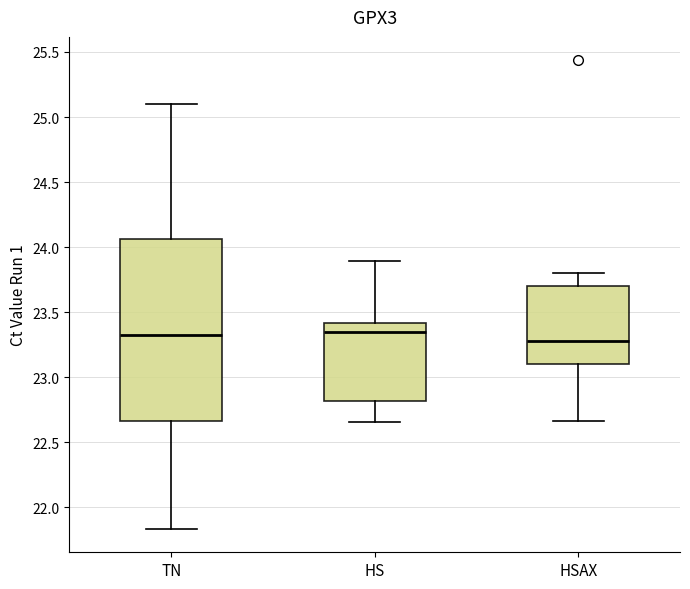

Comparing the boxes themselves (not the whiskers), which one is the tallest?

TN